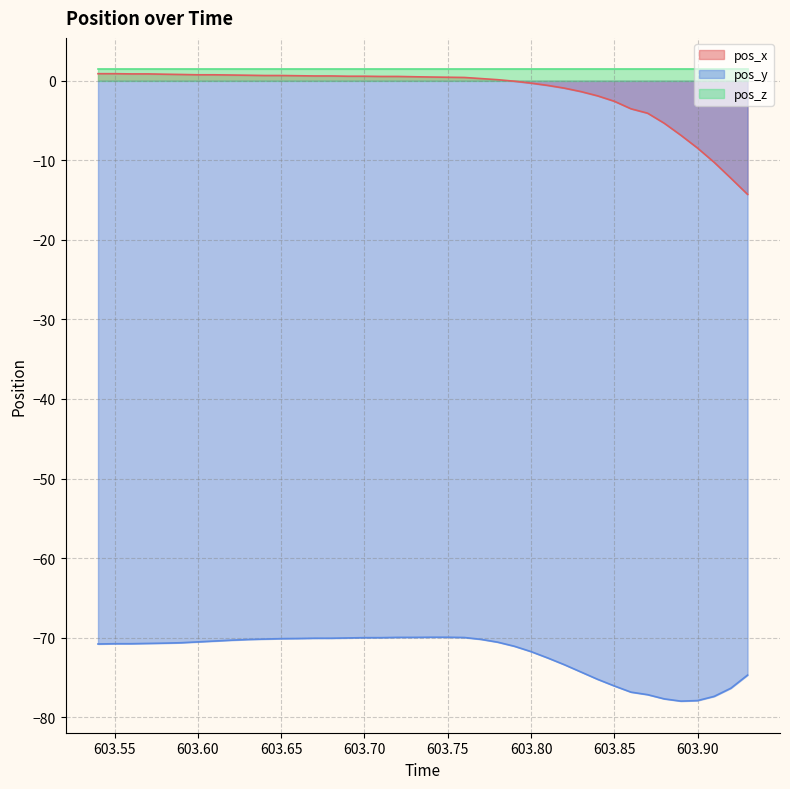

At which category is the sum across all series the highest?

603.72